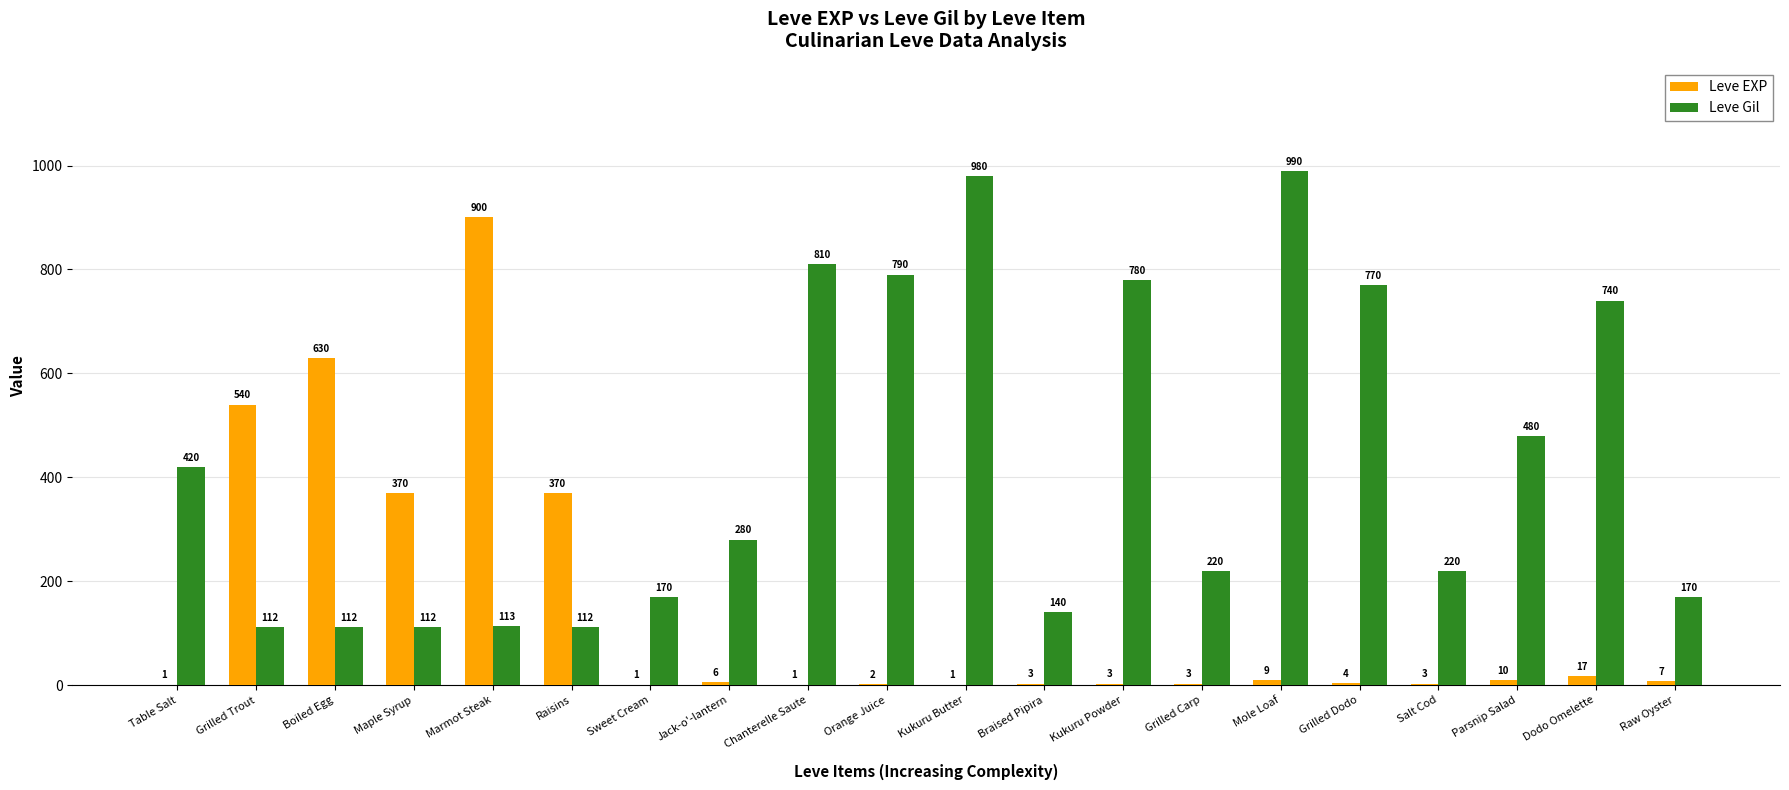

What are all the series names shown in the legend?

Leve EXP, Leve Gil